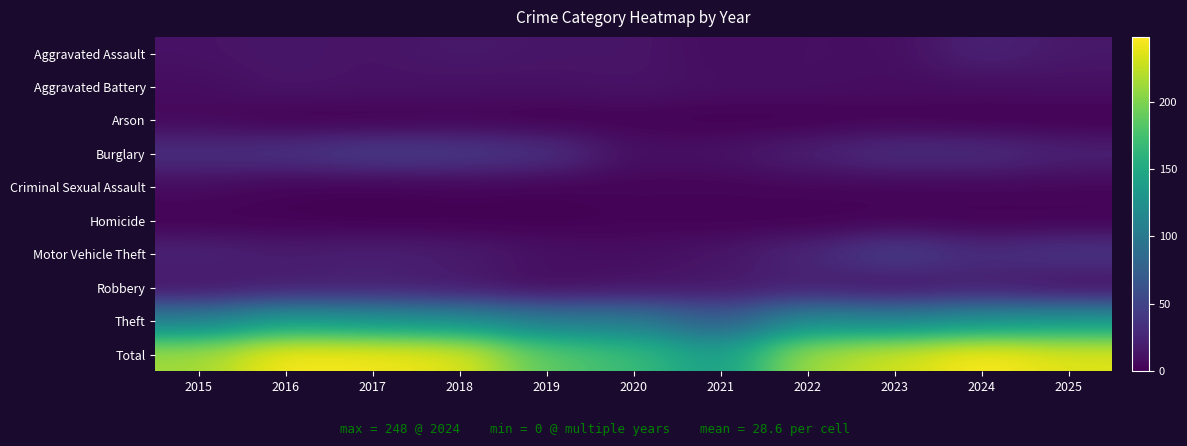

List the series in order of their peak value, highest first.

Total, Theft, Motor Vehicle Theft, Burglary, Aggravated Assault, Robbery, Aggravated Battery, Criminal Sexual Assault, Arson, Homicide